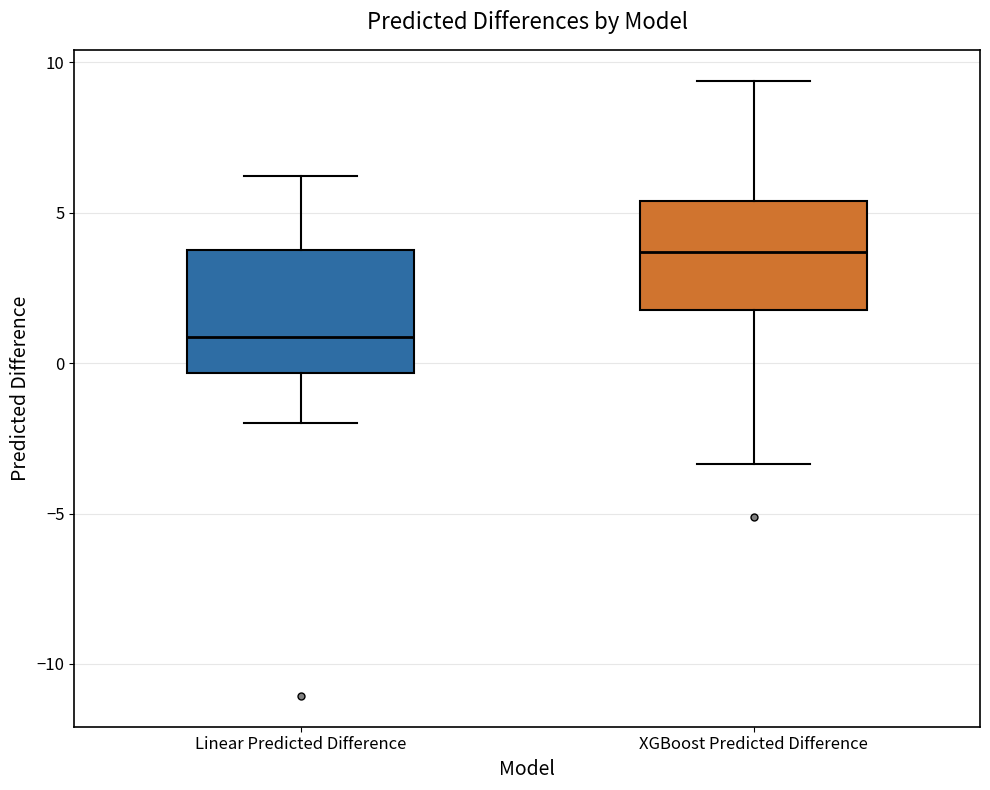

Where is the lower edge of the box for Linear Predicted Difference on the y-axis? The values are not printed on the chart, so give them approximately, as read against the axis.

-0.5